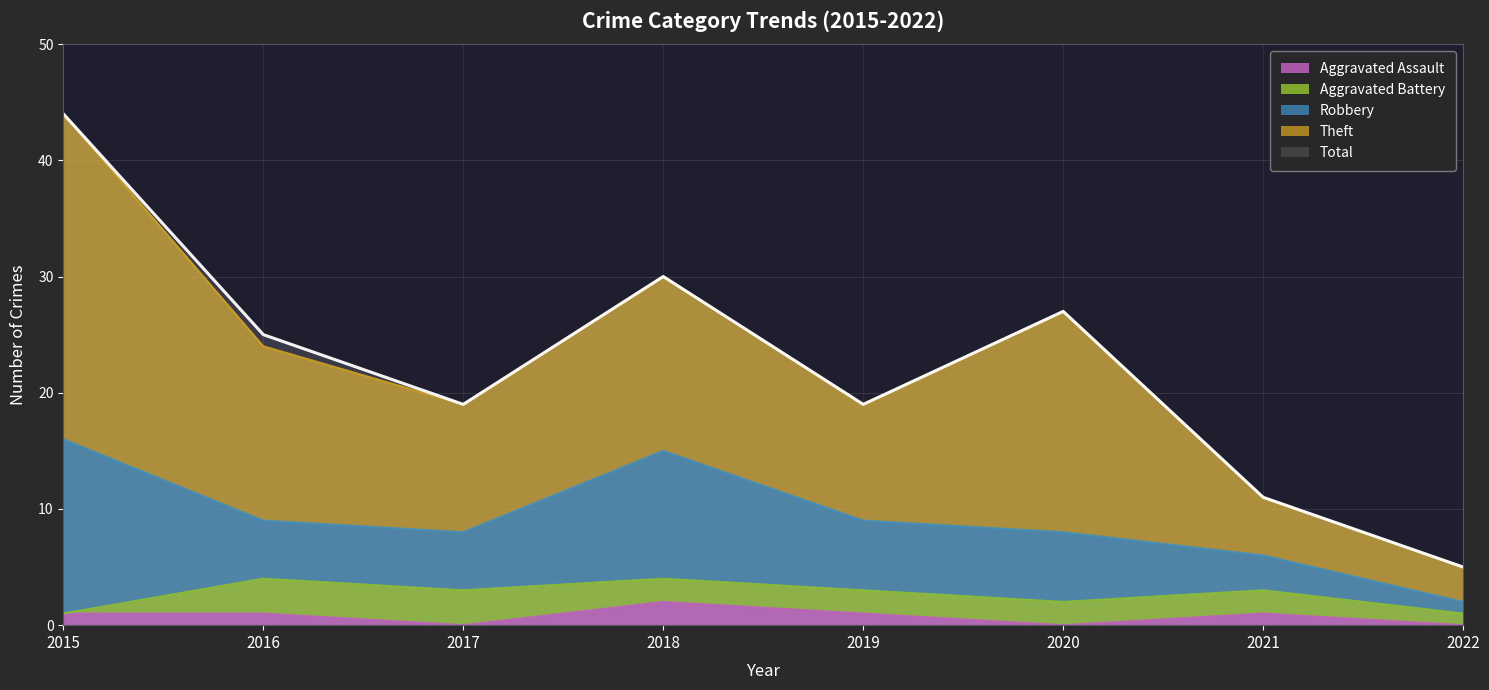

Does the chart have visible grid lines?

Yes